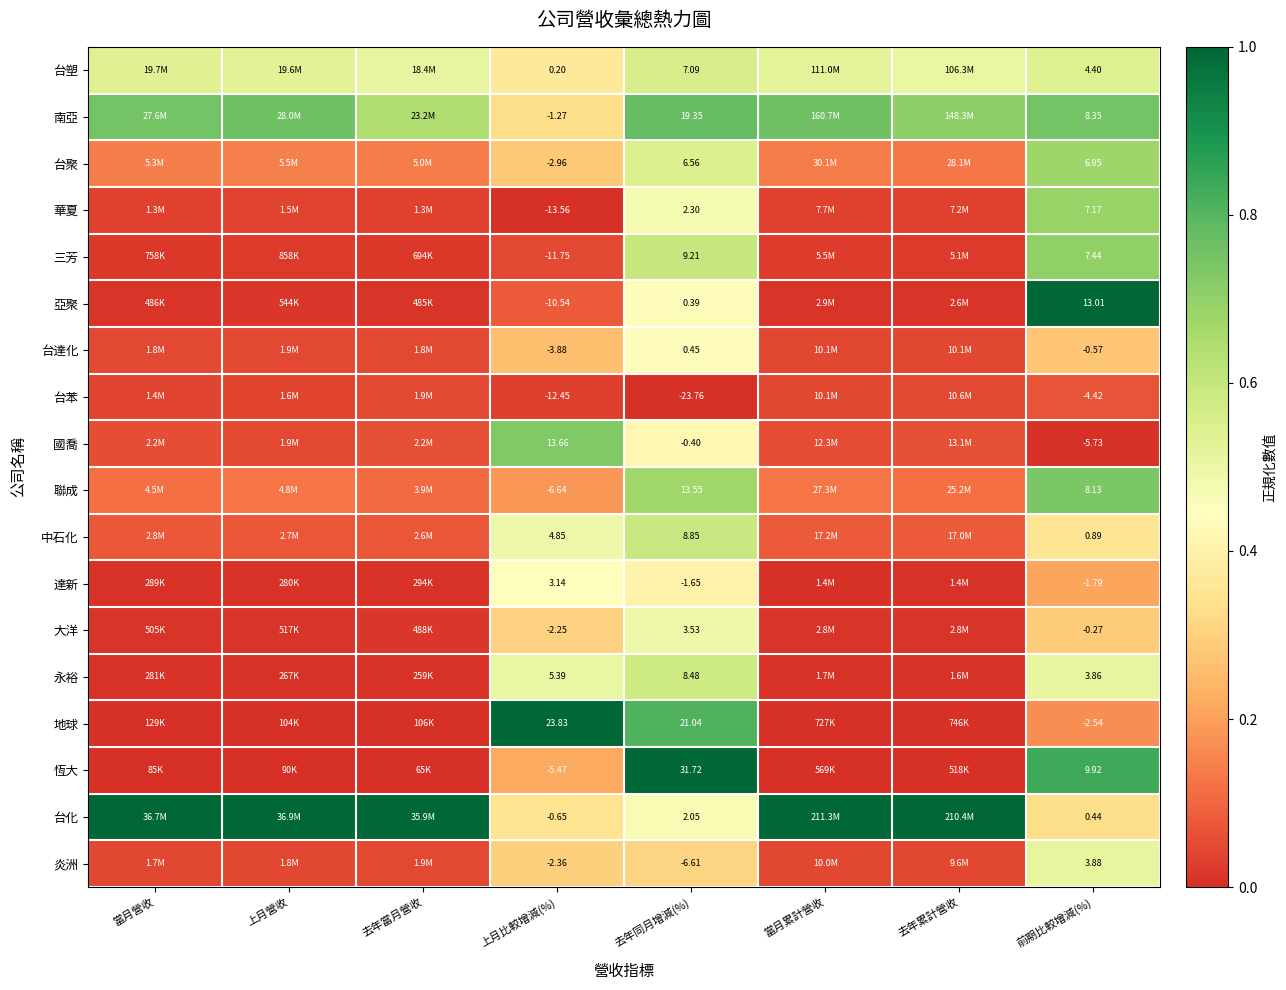

Rank the series at 前期比較增減(%) from lowest to highest value.

國喬, 台苯, 地球, 達新, 台達化, 大洋, 台化, 中石化, 永裕, 炎洲, 台塑, 台聚, 華夏, 三芳, 聯成, 南亞, 恆大, 亞聚